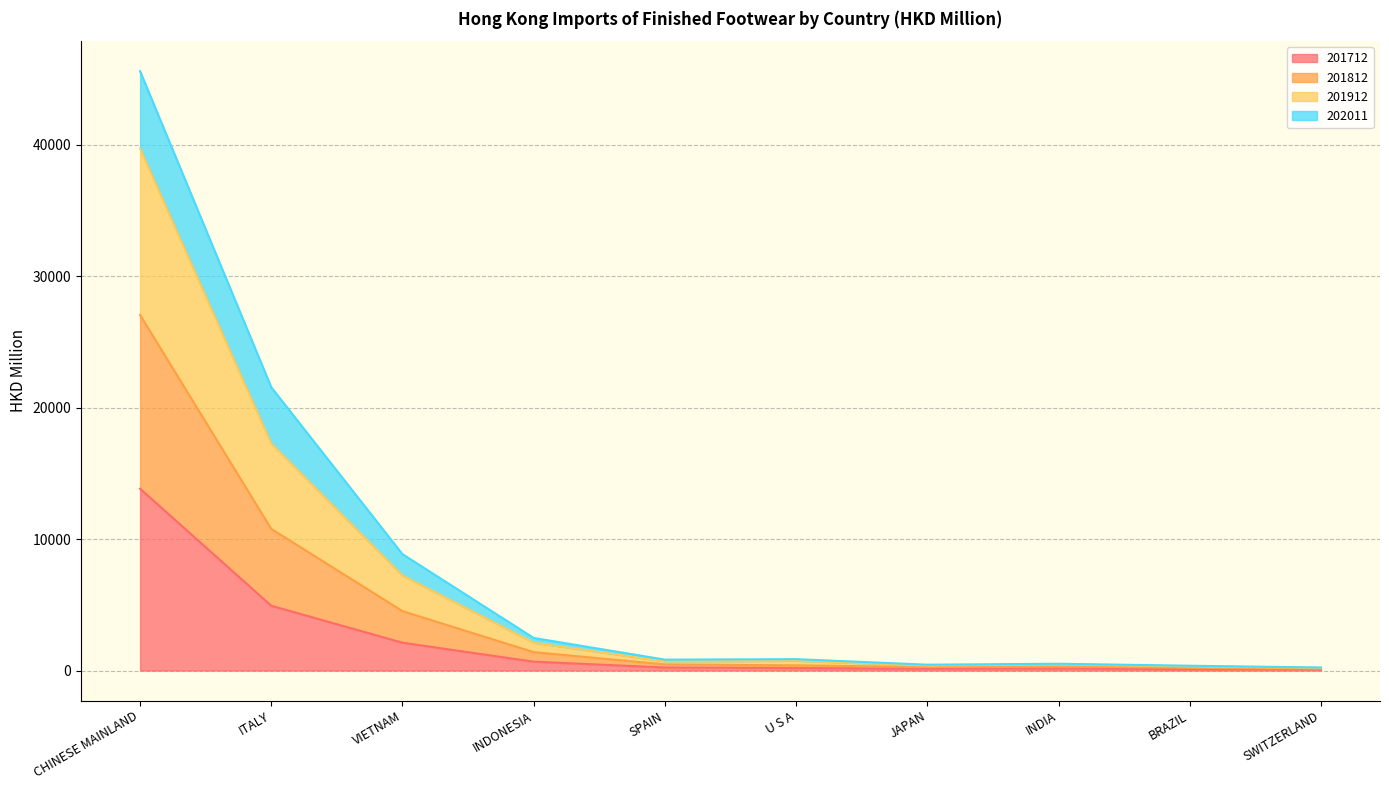

True or false: 201812 and 201912 cross at least once.

False